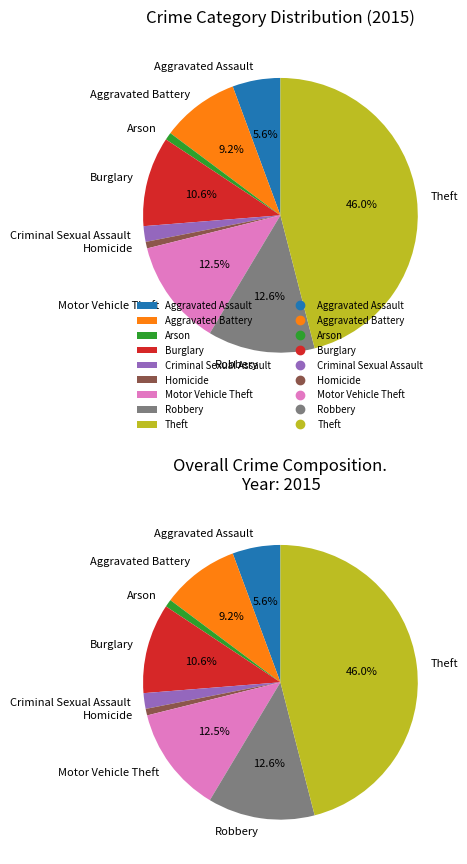

To the nearest percent, what is the average slice percentage?

11%